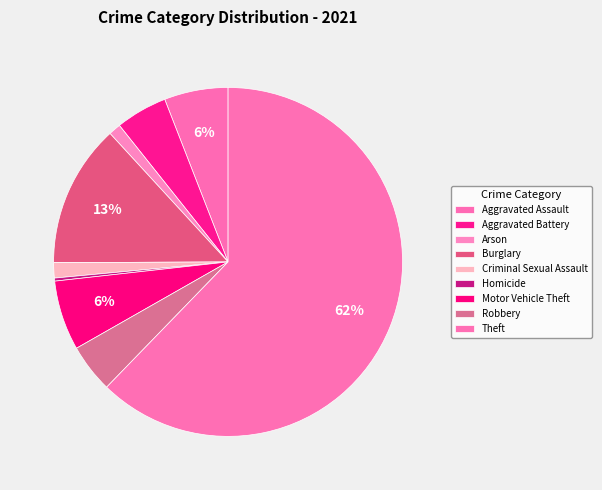

Which category has the smallest portion of the pie?

Homicide